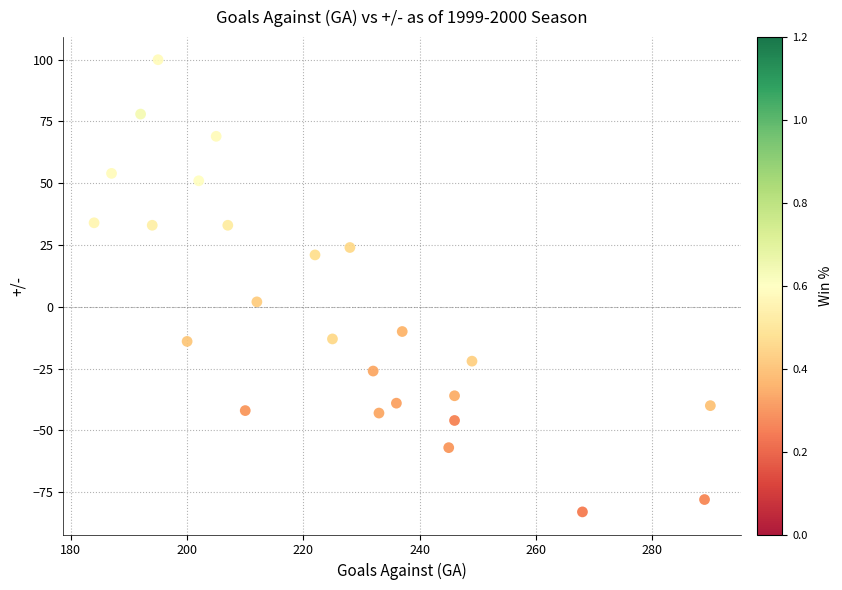

What is the range of X values (max minus min)?

106